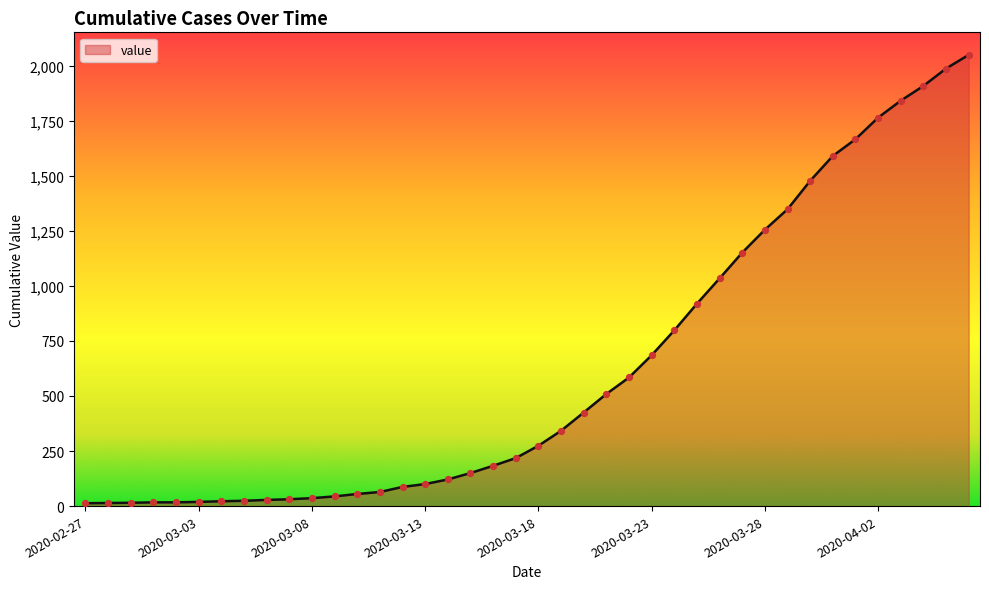

What is the difference between the maximum and minimum values?

2036